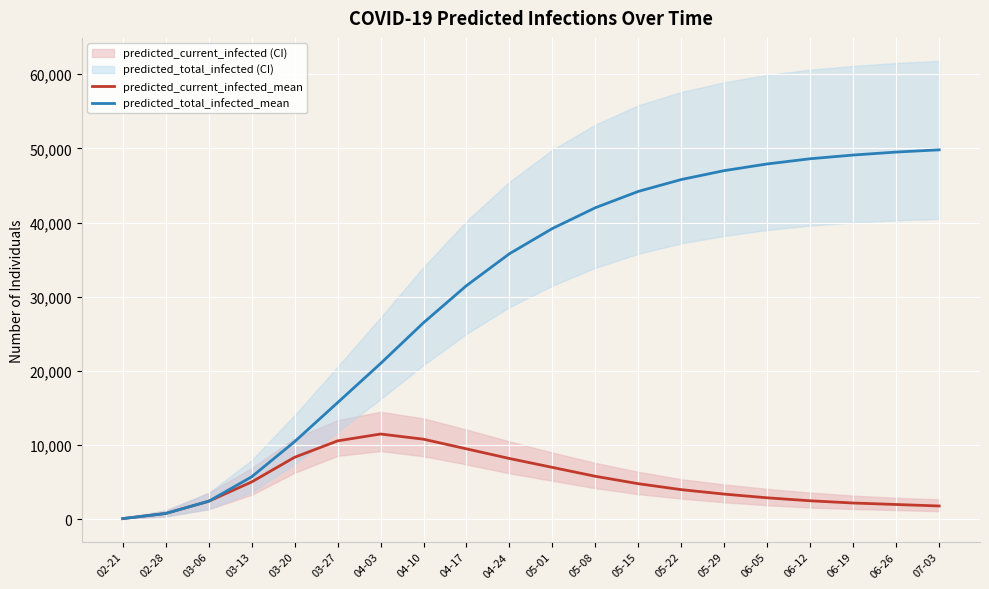

List the series in order of their peak value, lowest first.

predicted_current_infected_mean, predicted_total_infected_mean